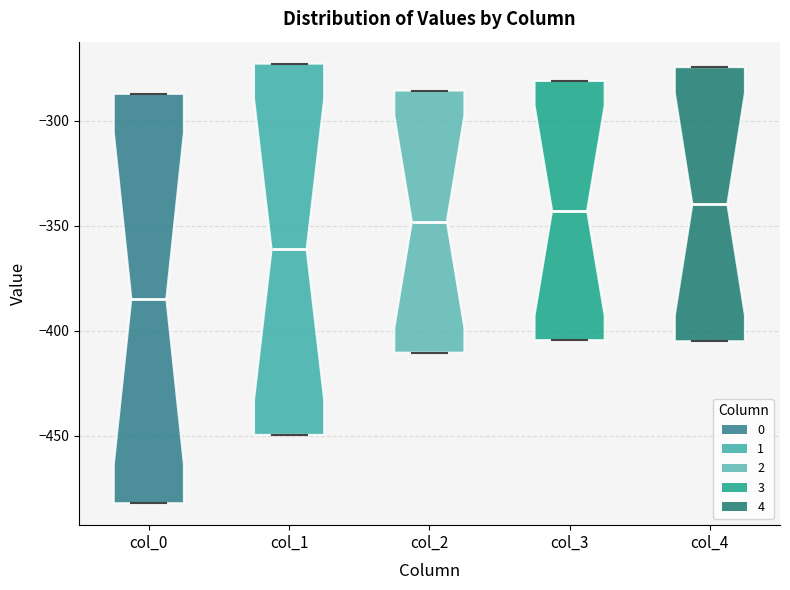

Where is the upper edge of the box for col_1 on the y-axis? The values are not printed on the chart, so give them approximately, as read against the axis.

-275